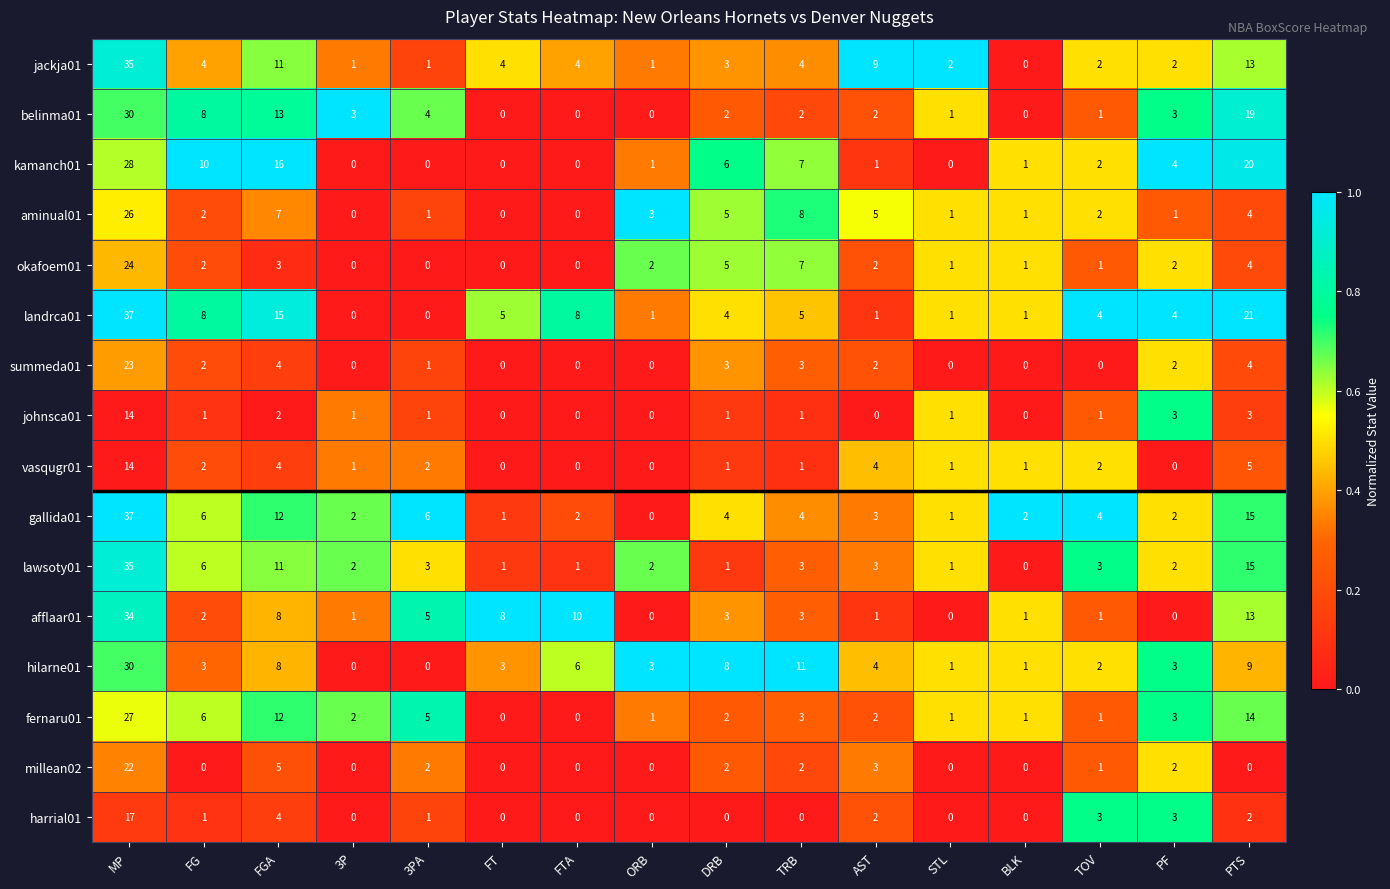

At how many categories does at least one series exceed 15?

3